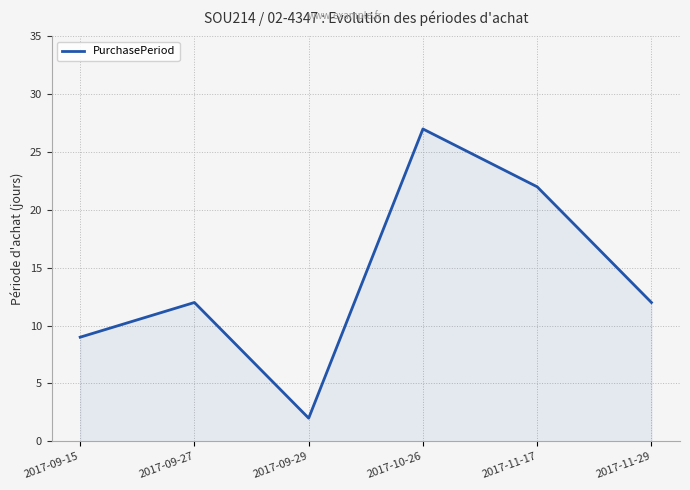

What is the average value?

14